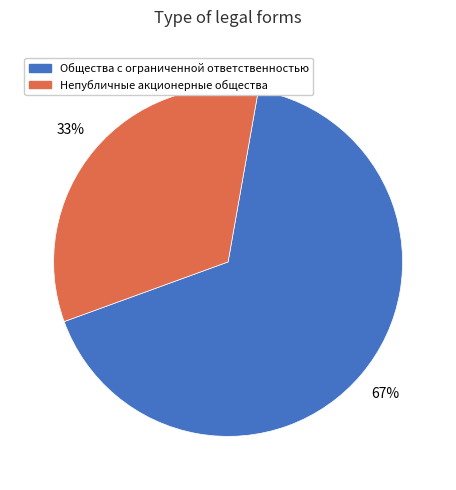

True or false: Общества с ограниченной ответственностью accounts for 56% of the total.

False